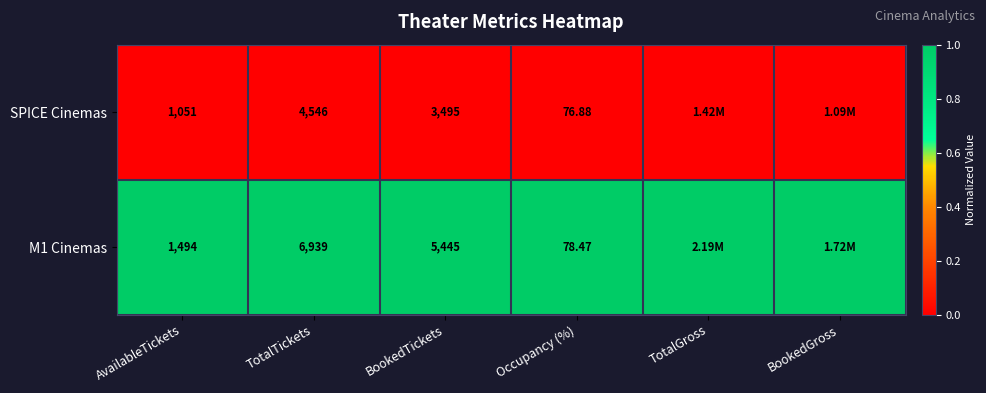

At which category is the sum across all series the highest?

AvailableTickets